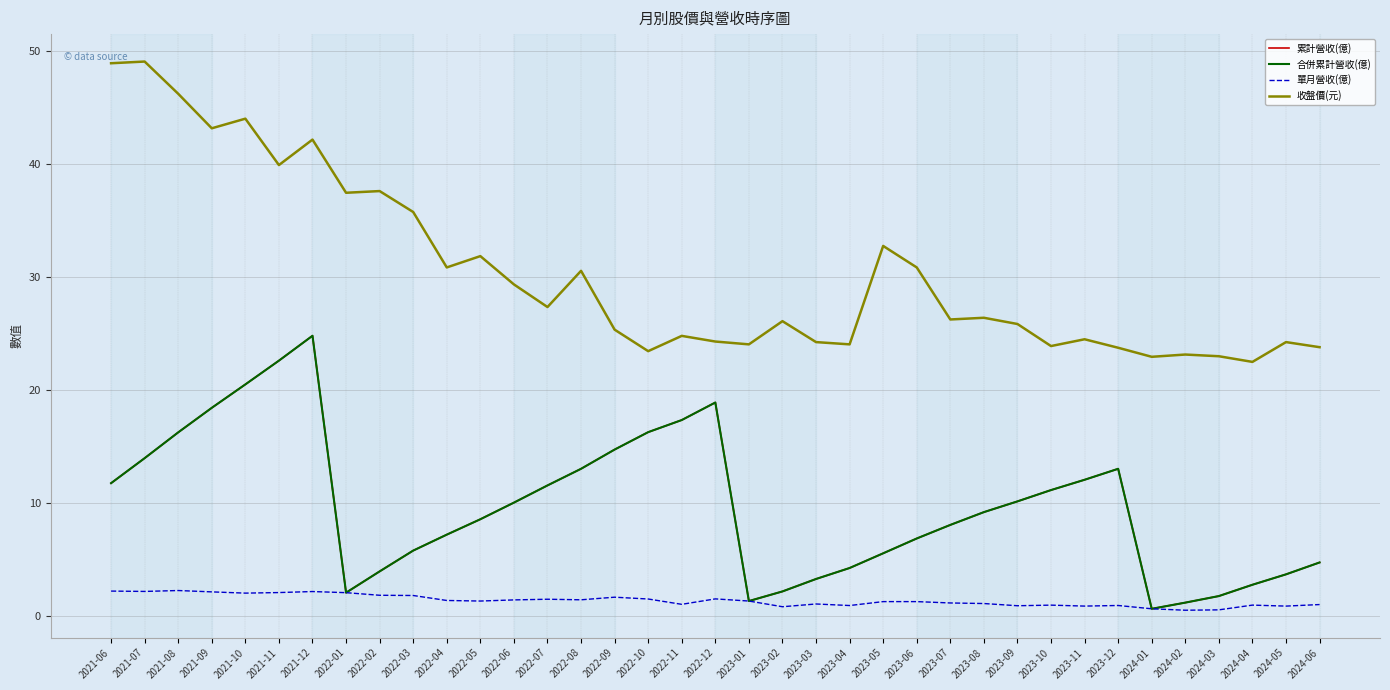

True or false: 單月營收(億) and 累計營收(億) intersect in this chart.

False